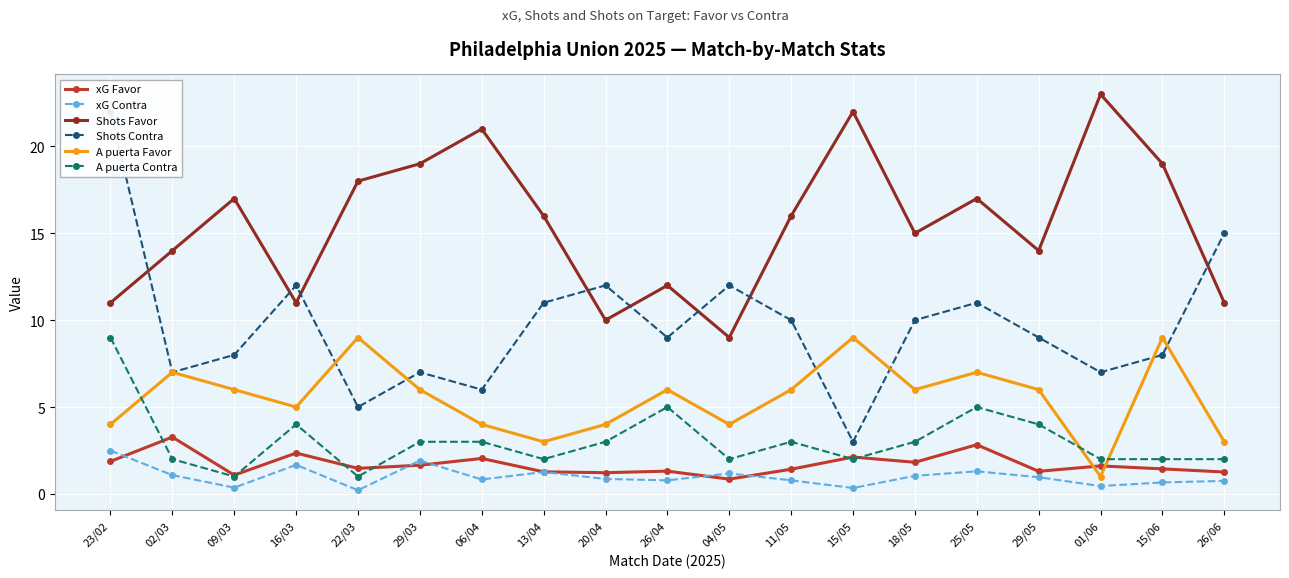

Which series ends up on top after the final intersection of Shots Contra and A puerta Favor?

Shots Contra